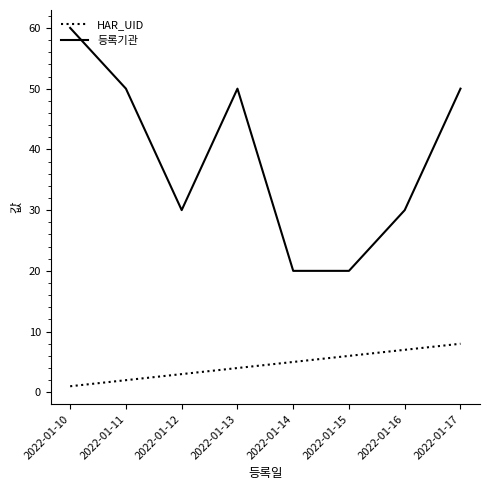

At 2022-01-14, list the series in order from smallest to largest.

HAR_UID, 등록기관